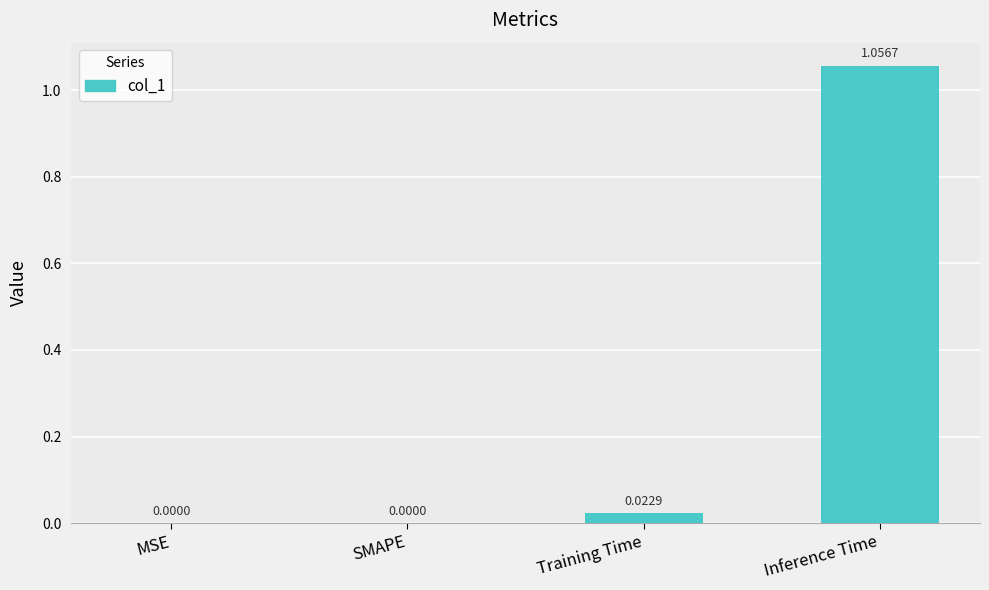

Which category has the highest value across all series?

Inference Time